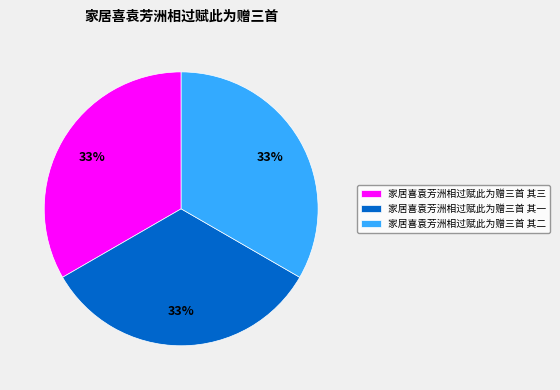

What is the ratio of the value at 家居喜袁芳洲相过赋此为赠三首 其二 to the value at 家居喜袁芳洲相过赋此为赠三首 其一?

1.0